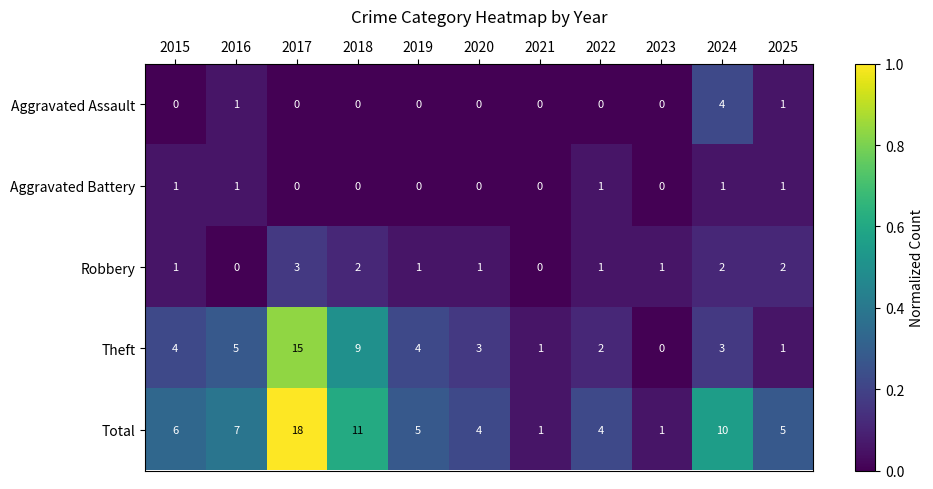

What is the total value across all series at 2015?

12